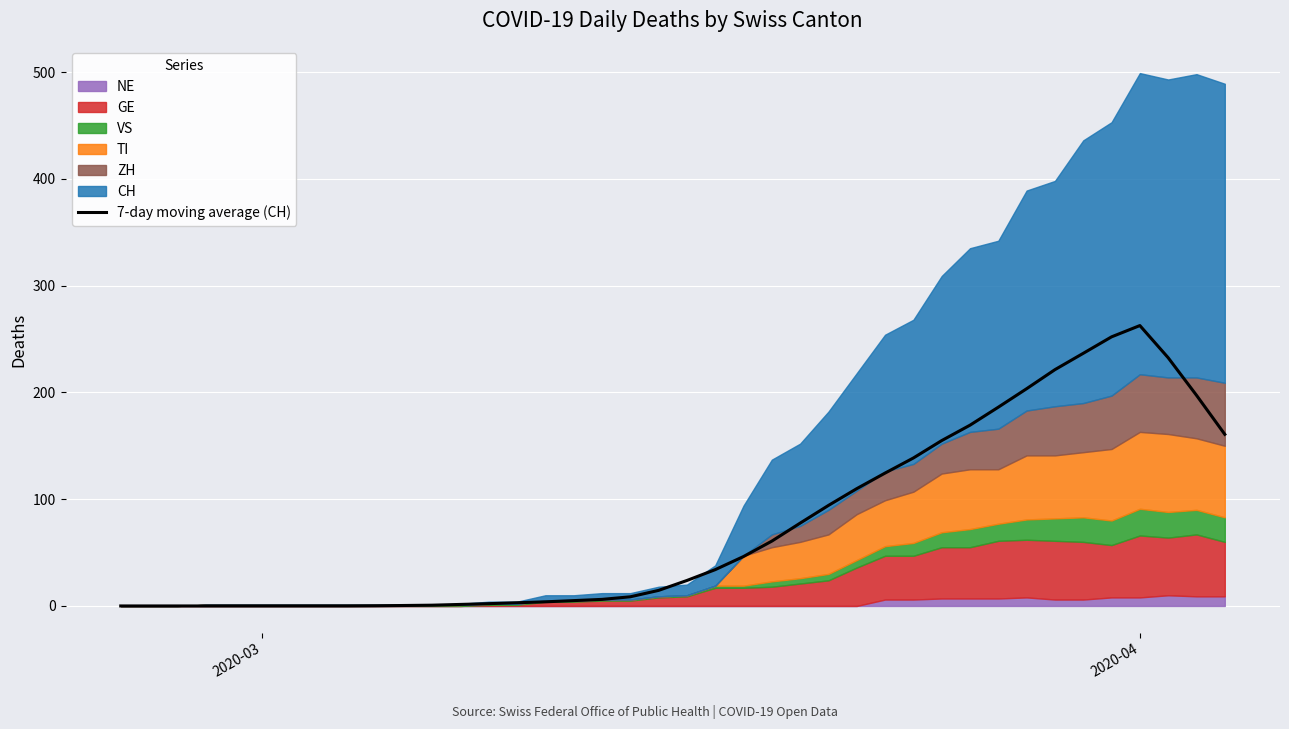

Reading left to right, what are all the values shown in this chart?

0.0	0.0	0.0	0.0	0.0	0.0	0.0	0.0	0.0	0.1	0.4	0.7	1.4	2.1	3.0	3.9	5.0	6.1	8.6	14.6	23.9	34.0	46.3	60.7	77.6	94.1	109.9	124.4	138.6	154.9	169.3	186.1	203.4	221.3	236.6	252.0	262.6	232.4	197.3	160.7